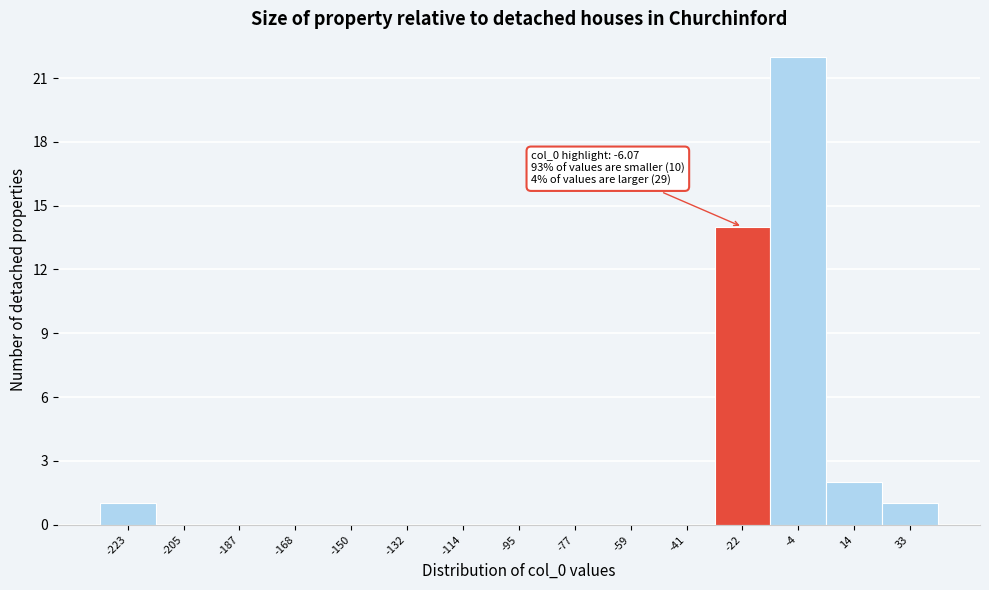

Reading left to right, what are all the values shown in this chart?

-223=1	-205=0	-187=0	-168=0	-150=0	-132=0	-114=0	-95=0	-77=0	-59=0	-41=0	-22=14	-4=22	14=2	33=1